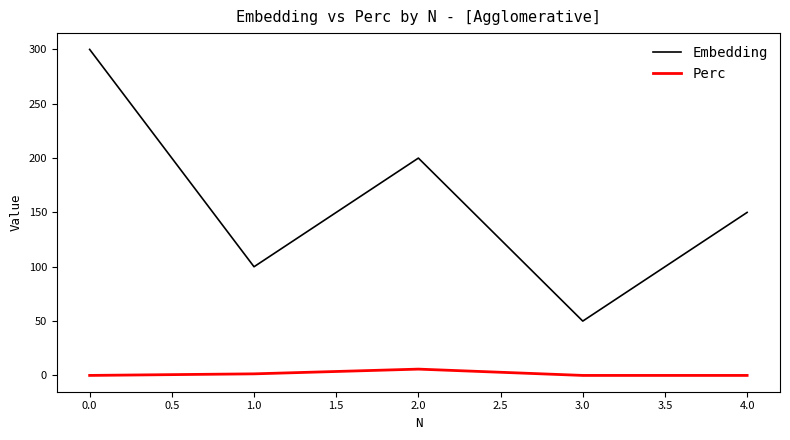

At how many categories does at least one series exceed 209?

1